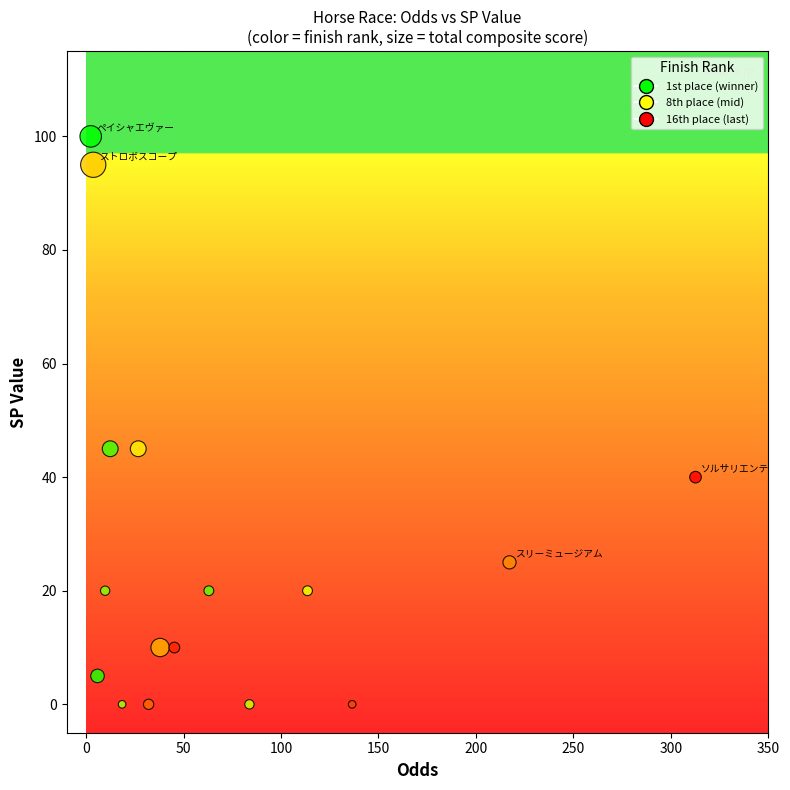

What is the range of Y values (max minus min)?

100